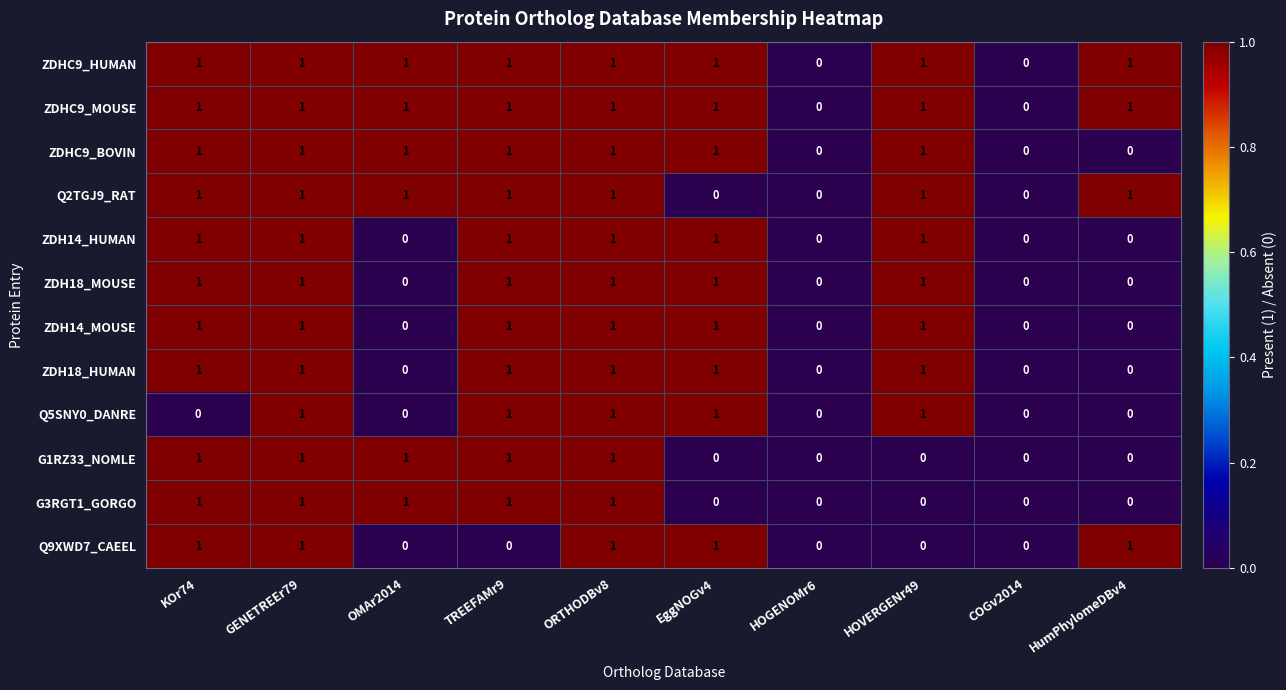

How many data points does each series have?

10